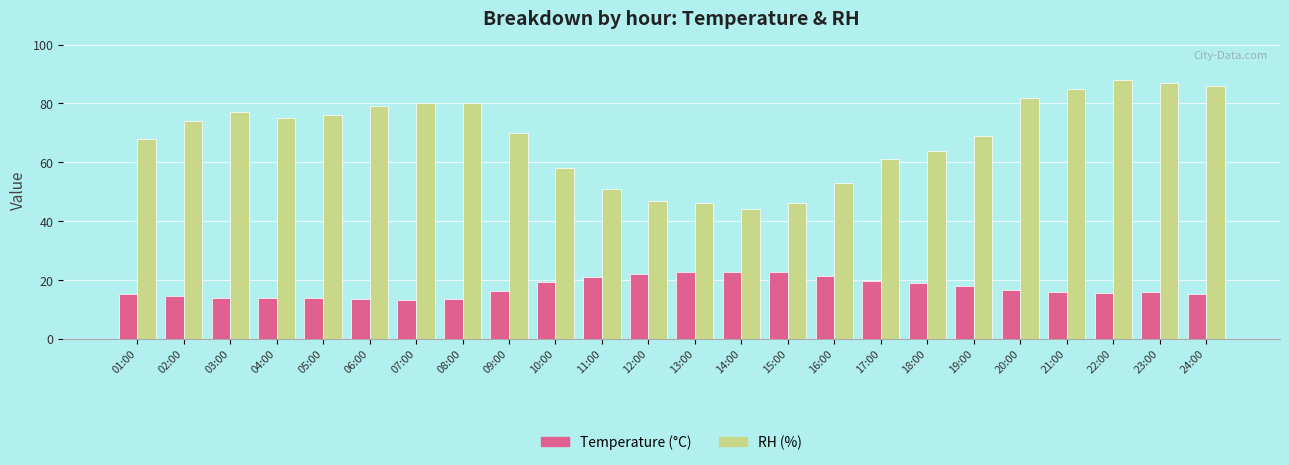

Is it true that Temperature (°C) equals 11.8 at 11:00?

False